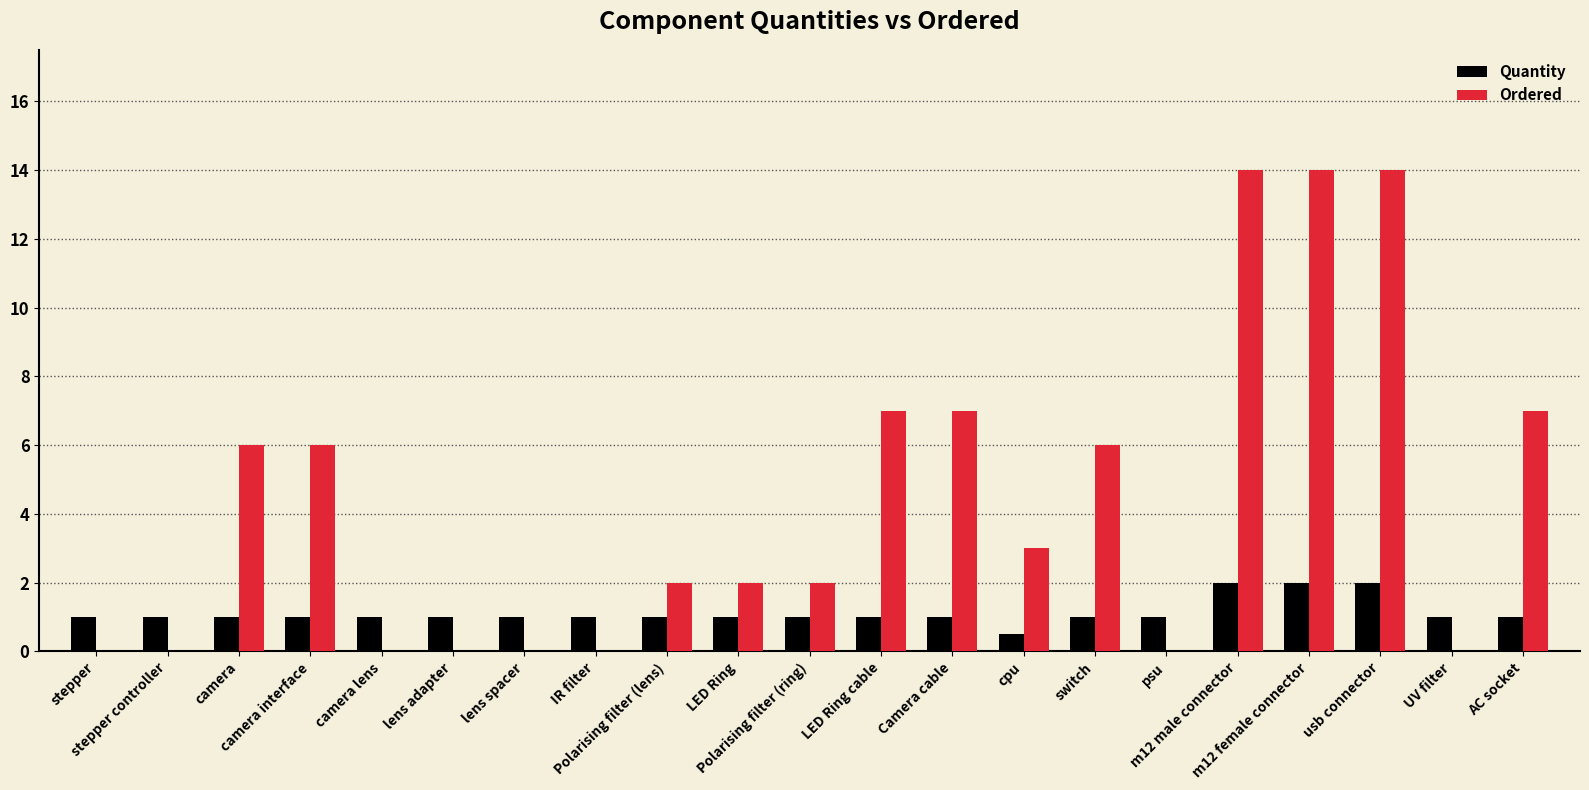

What is the maximum value for Ordered?

14.0